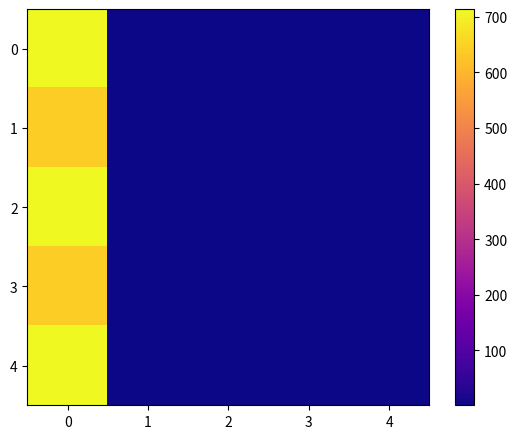

What is the minimum value shown in the chart?

1